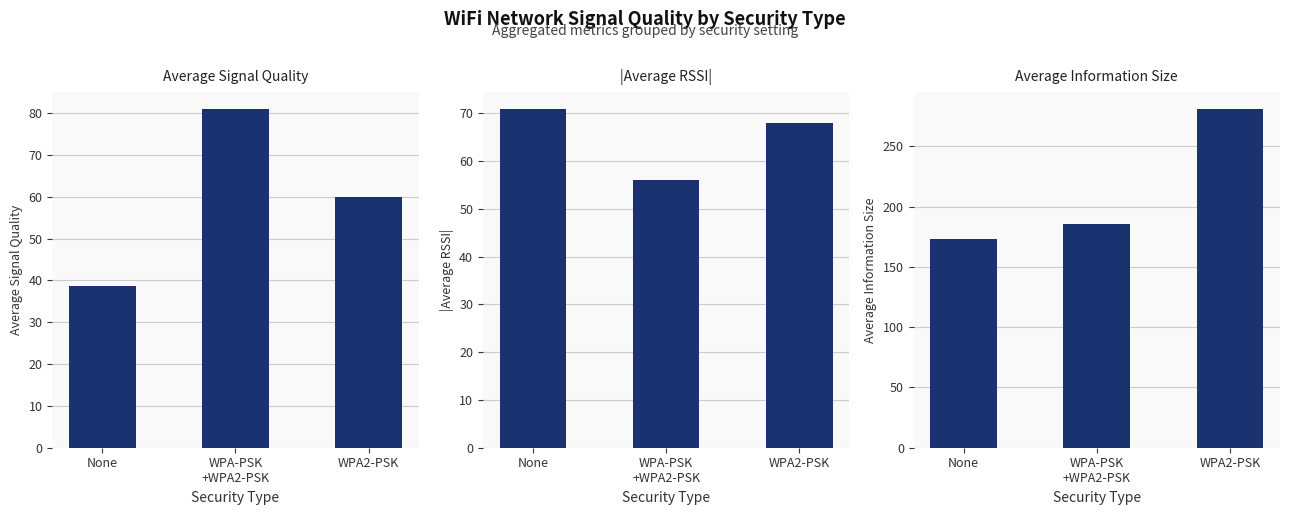

At which category is the sum across all series the highest?

WPA2-PSK